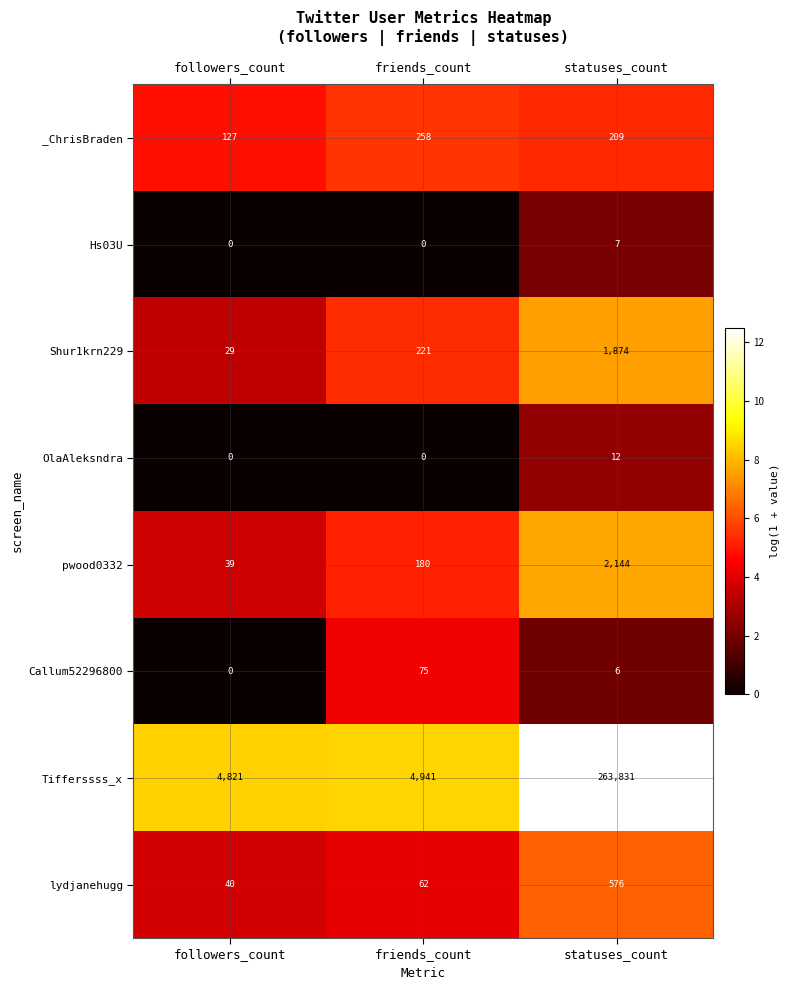

Count the Hs03U values in the range 0 to 7.

3